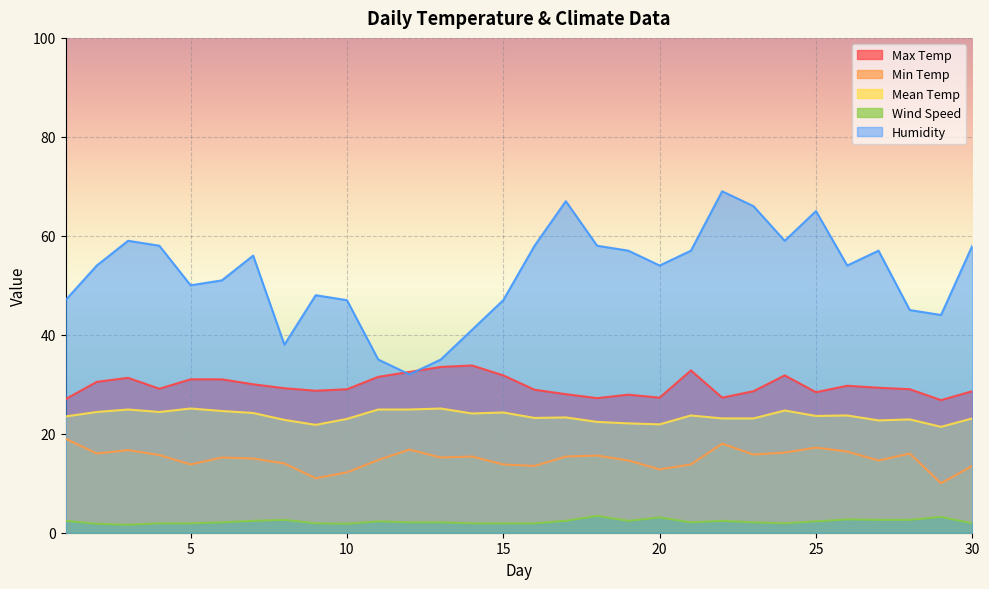

Is it true that Min Temp equals 23.1 at 25?

False